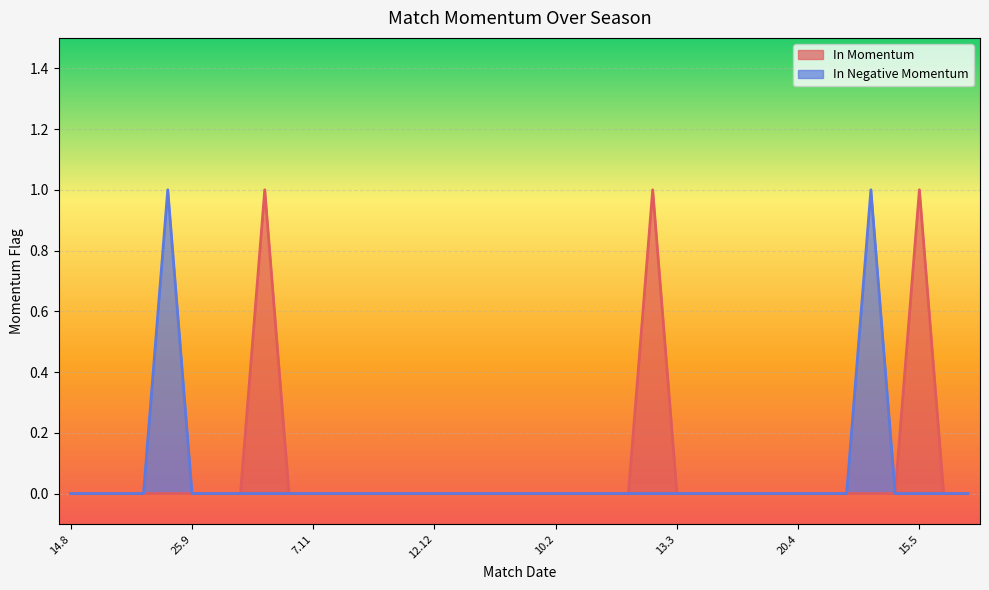

Rank the series by their average value, from highest to lowest.

In Momentum, In Negative Momentum